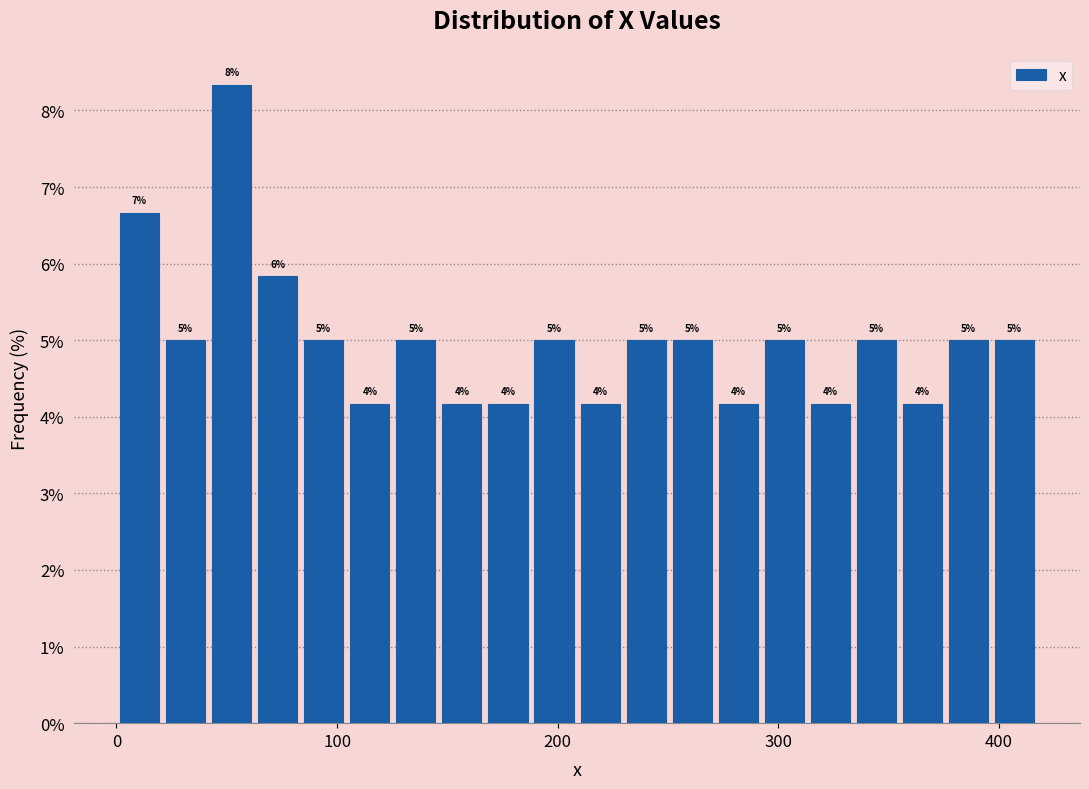

Around what value on the x-axis is the tallest bar? Give the approximate position of its centre, as read against the axis.

50